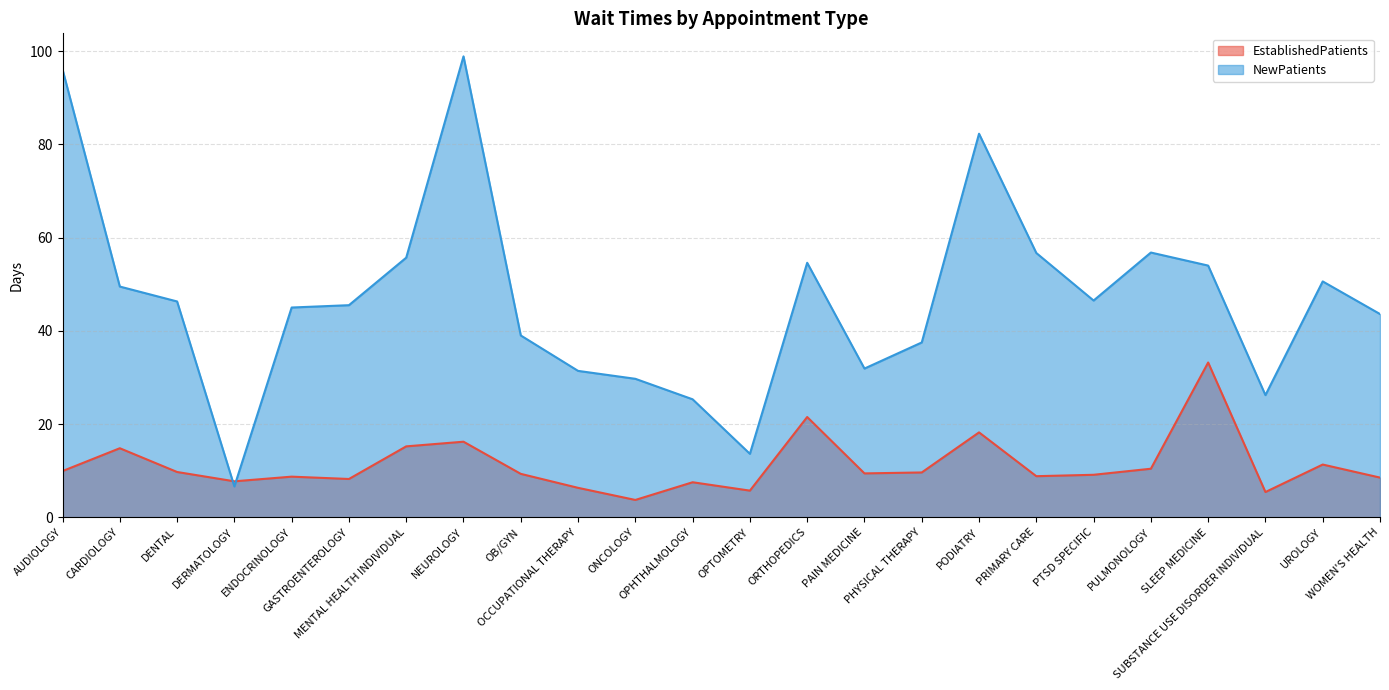

Between AUDIOLOGY and OPTOMETRY, which series saw the biggest shift?

NewPatients